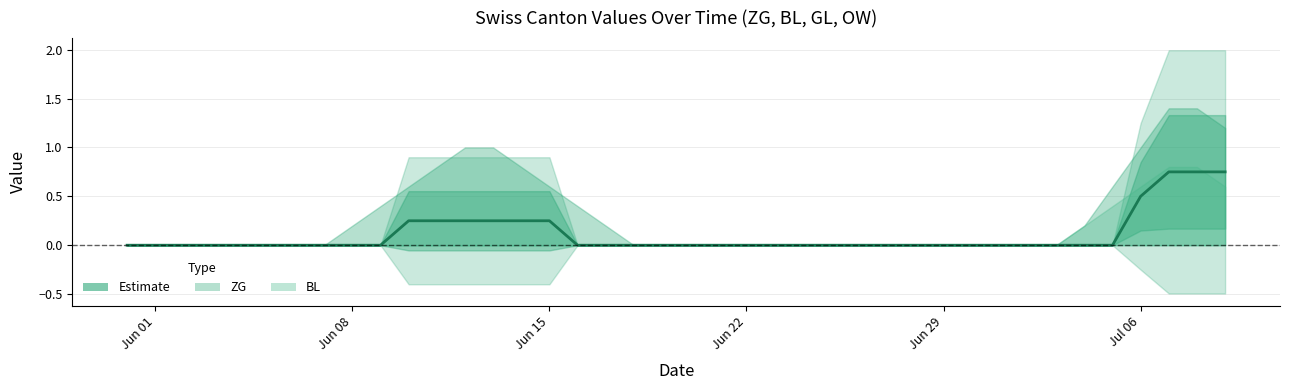

Reading left to right, extract all data points from this chart.

0.0	0.0	0.0	0.0	0.0	0.0	0.0	0.0	0.0	0.0	0.2	0.2	0.2	0.2	0.2	0.2	0.0	0.0	0.0	0.0	0.0	0.0	0.0	0.0	0.0	0.0	0.0	0.0	0.0	0.0	0.0	0.0	0.0	0.0	0.0	0.0	0.5	0.8	0.8	0.8